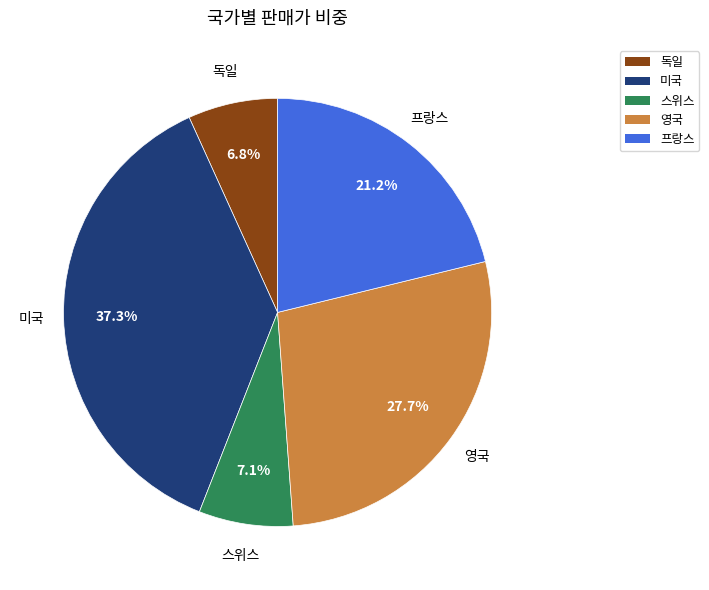

What percentage is the 미국 slice, to the nearest percent?

37%